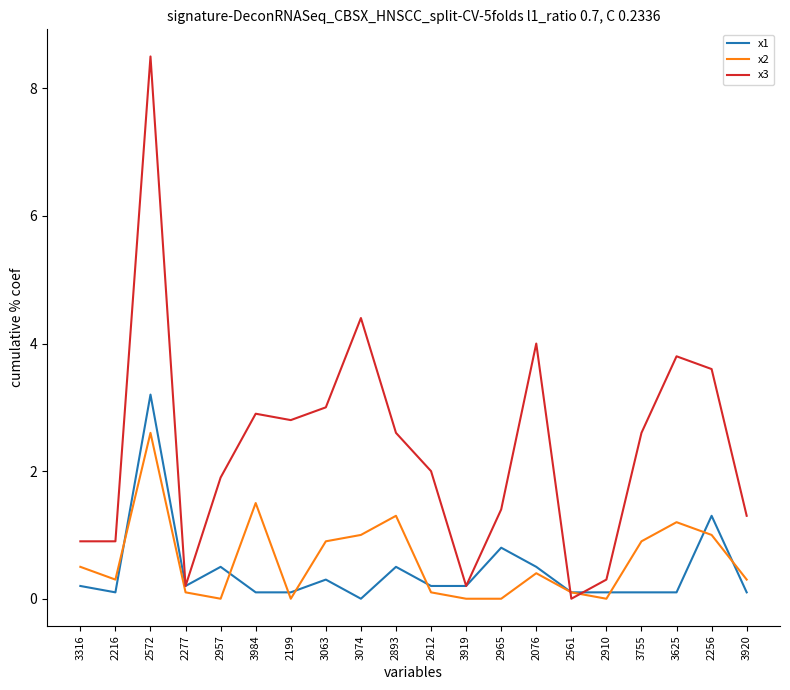

Which series has the largest range (max minus min)?

x3